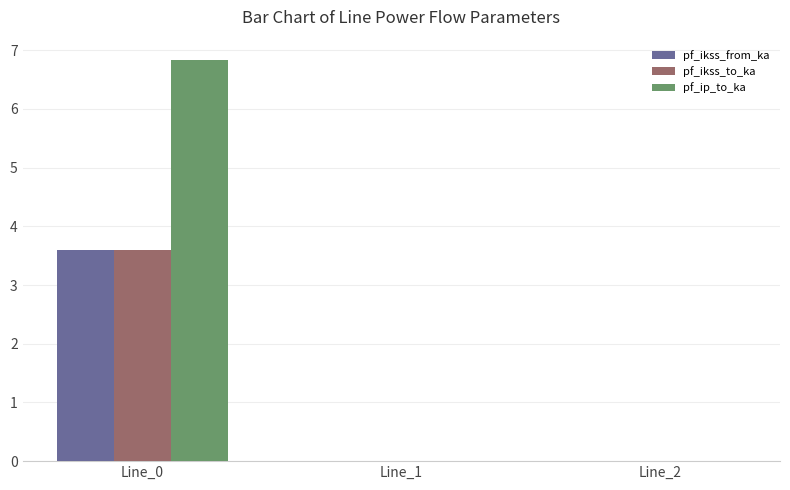

At which category is the sum across all series the highest?

Line_0